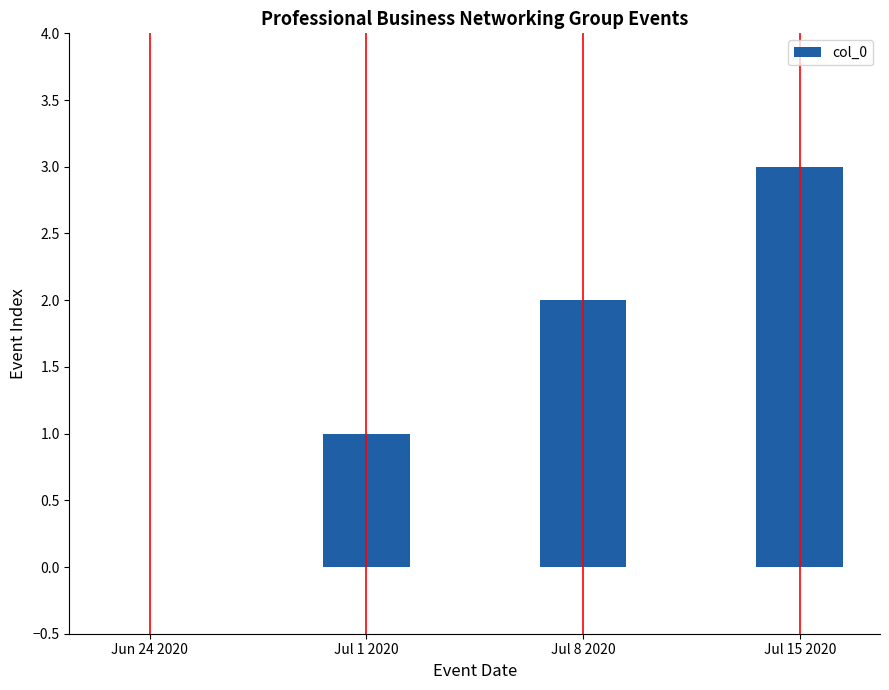

Which category has the highest value across all series?

Jul 15 2020